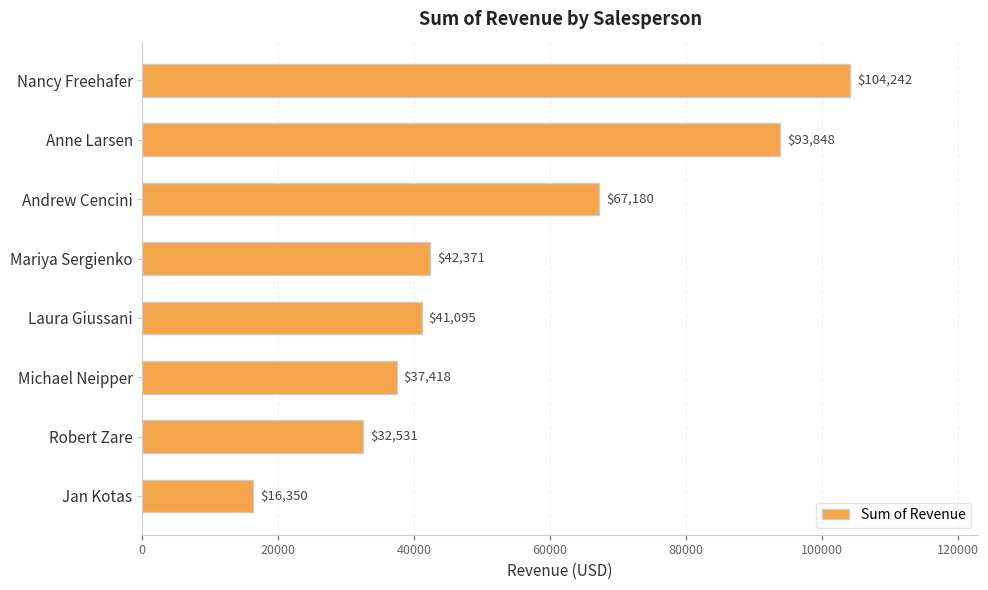

What is the ratio of the value at Robert Zare to the value at Andrew Cencini?

0.5